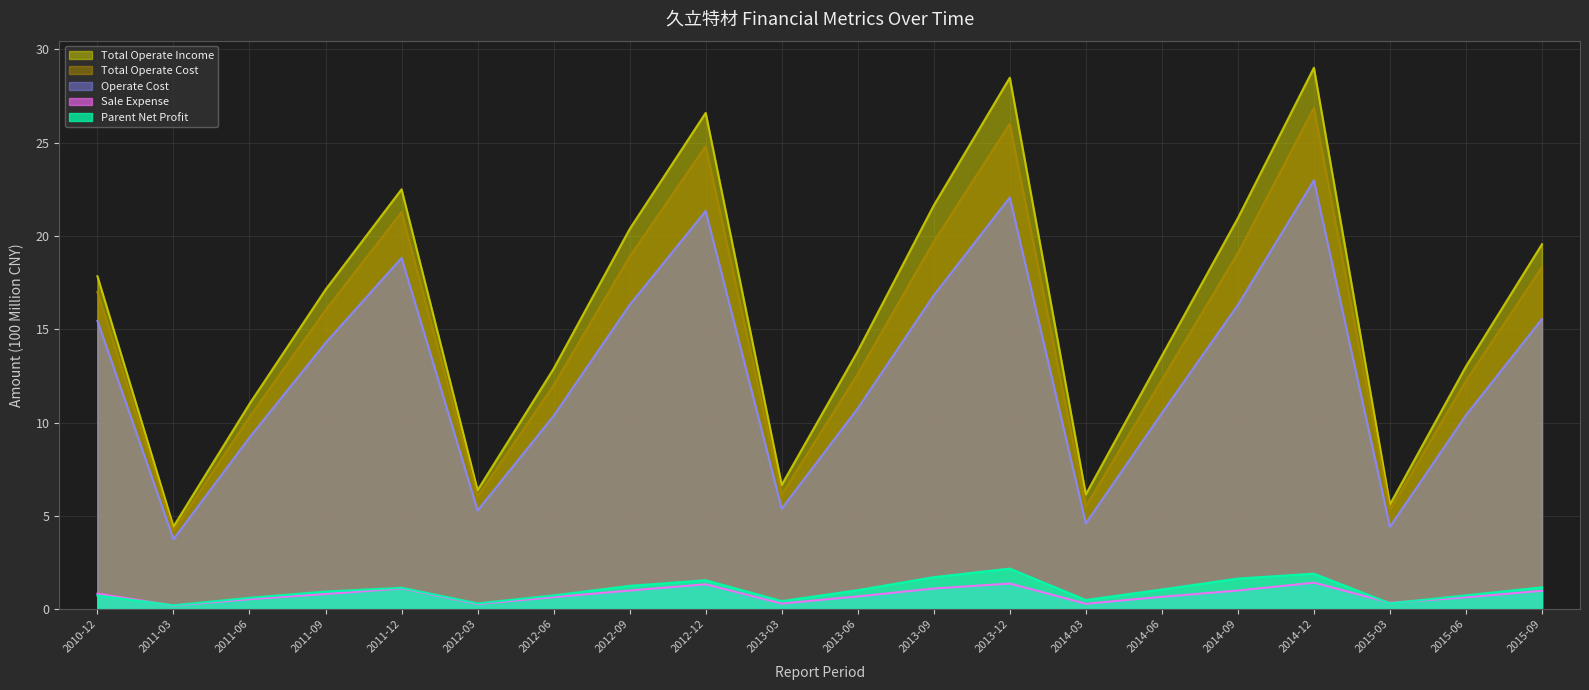

The value of Total Operate Cost (line) at 2011-12 is 28.9. True or false?

False